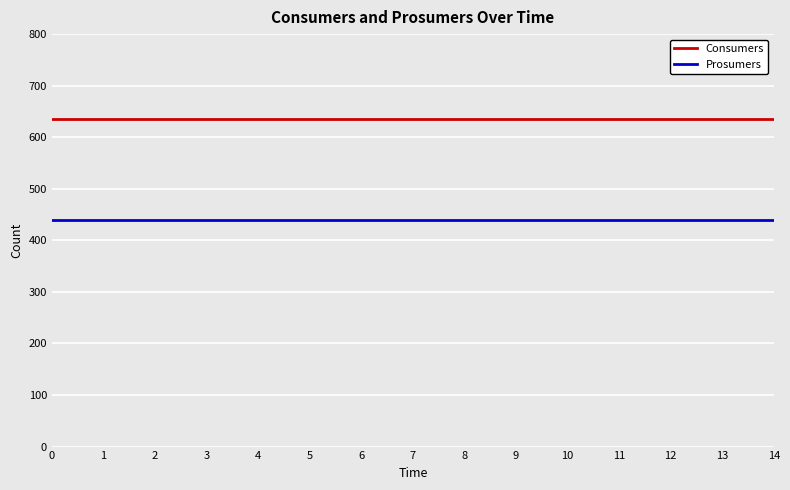

What is the difference between the highest and lowest values at 3?

195